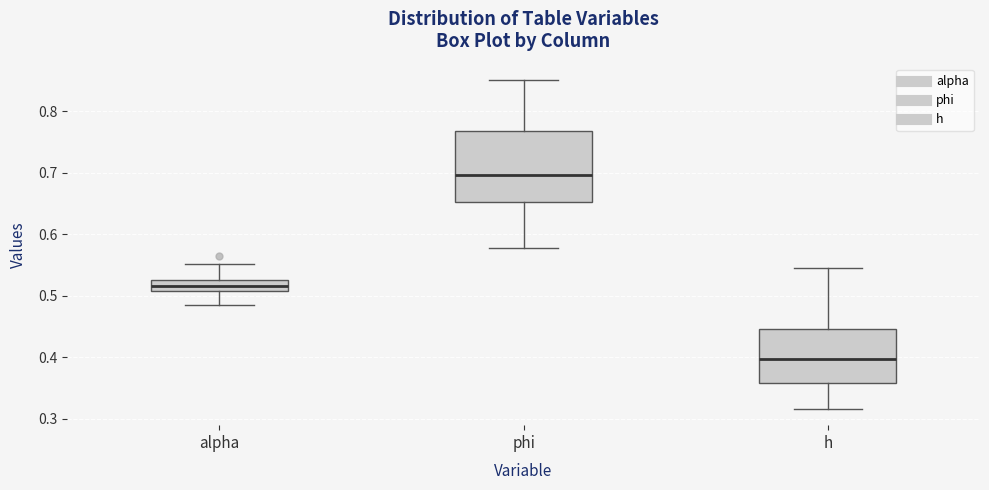

Where does the median line of the box for phi sit on the y-axis? The values are not printed on the chart, so give them approximately, as read against the axis.

0.70